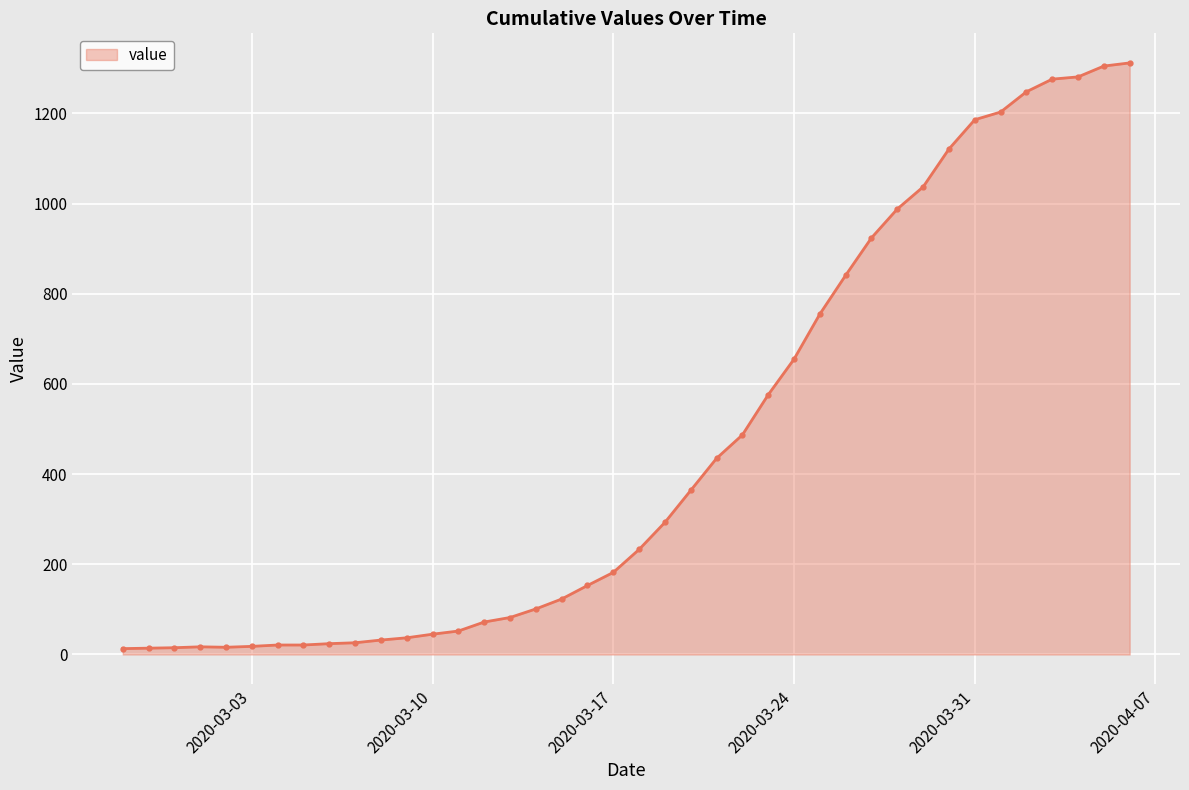

What is the greatest value displayed?

1312